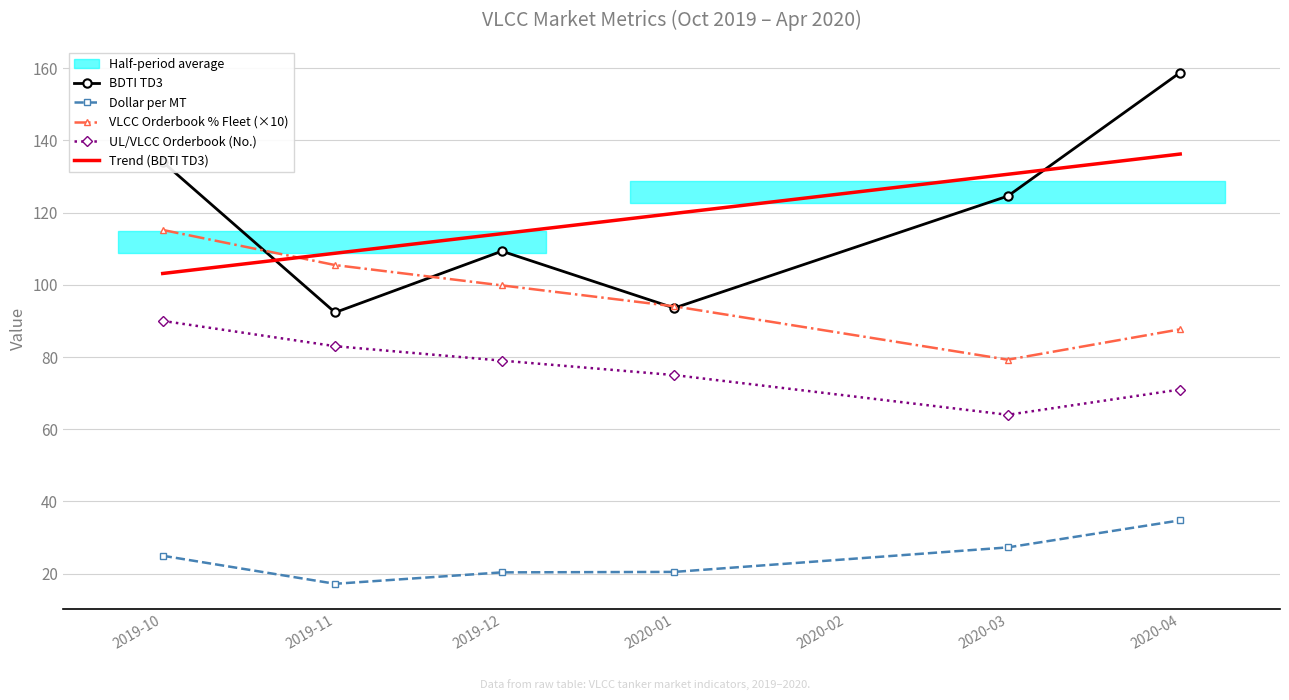

Is the value of VLCC Orderbook % Fleet (×10) at 2020-01 greater than the value of UL/VLCC Orderbook (No.) at 2020-04?

Yes